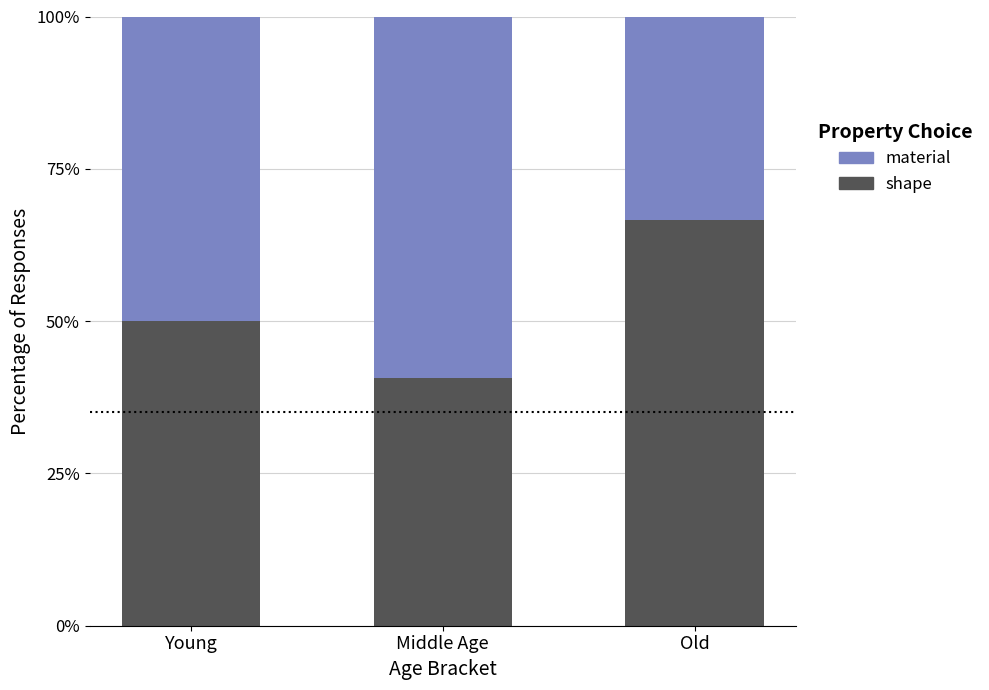

What is the average value of the shape series?

52.5